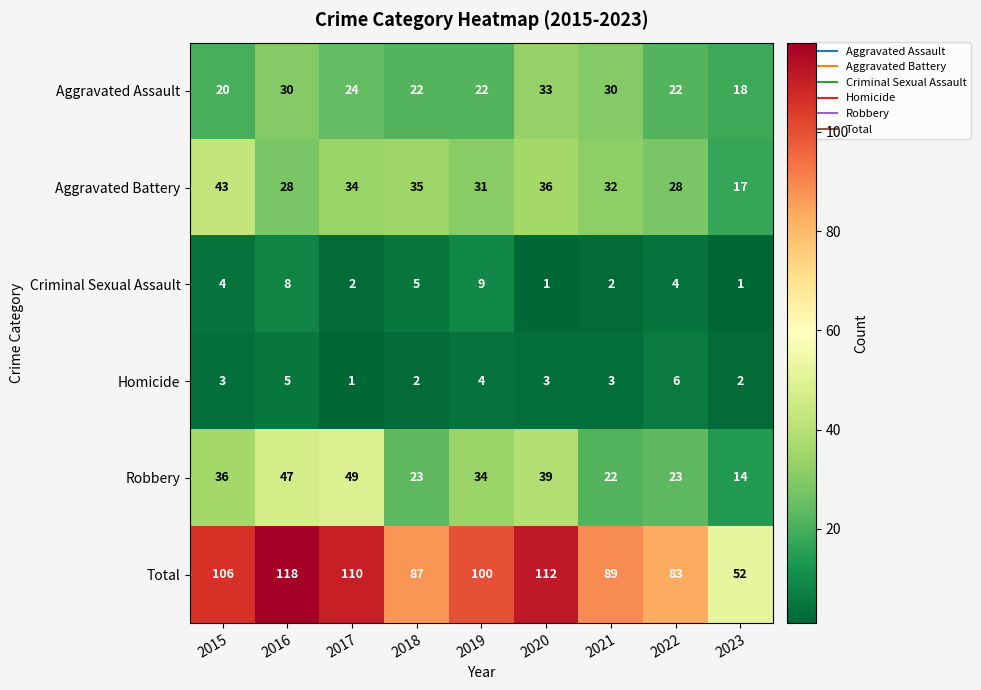

Which series has the largest range (max minus min)?

Total